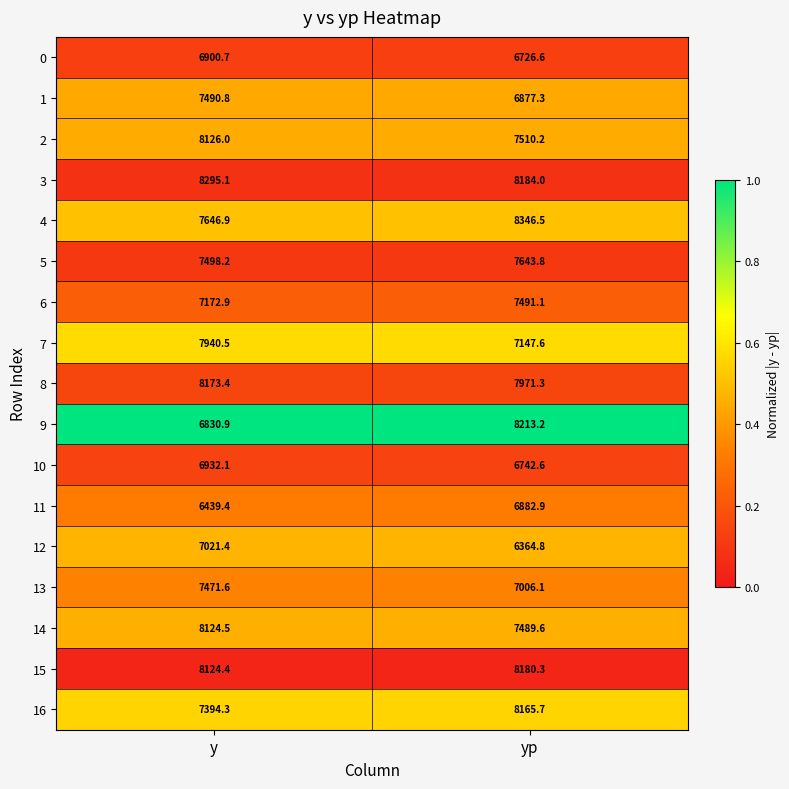

Is the value of 5 at yp greater than the value of 4 at yp?

No